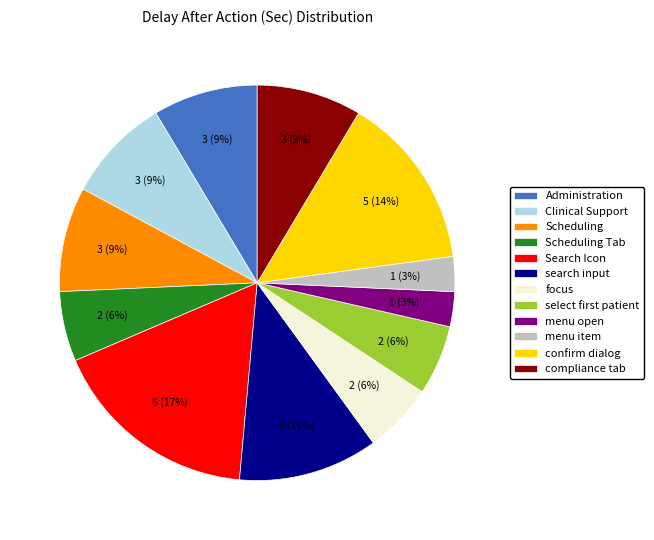

The confirm dialog slice represents 26% of the pie. True or false?

False